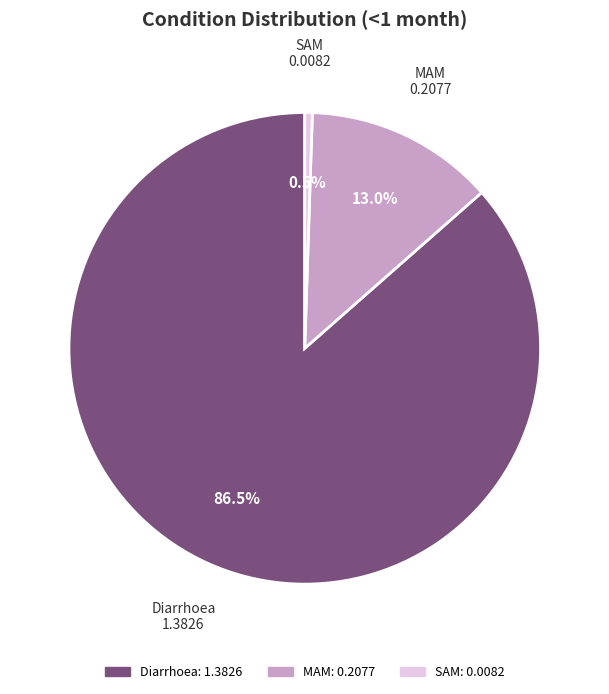

What is the smallest slice in the pie chart?

SAM